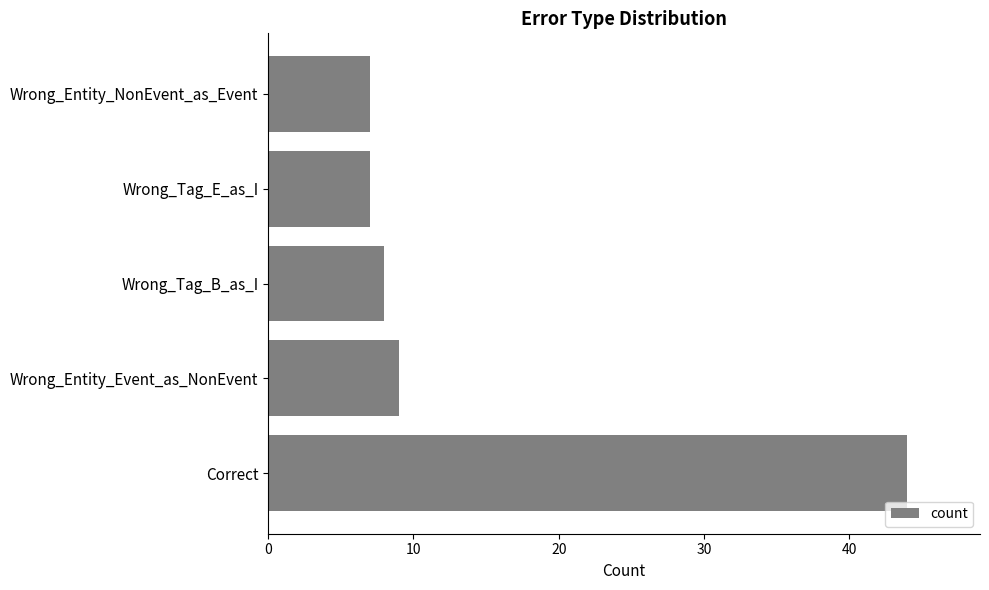

What is the change in value from Correct to Wrong_Entity_Event_as_NonEvent?

-35